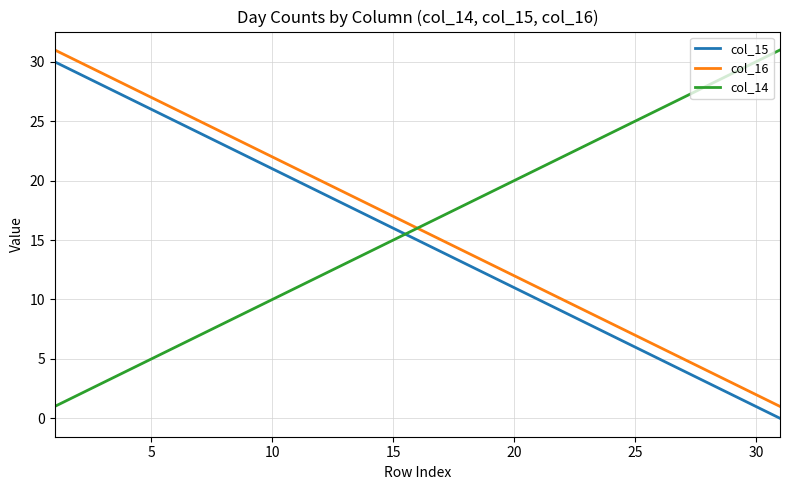

True or false: col_16 and col_15 cross at least once.

False